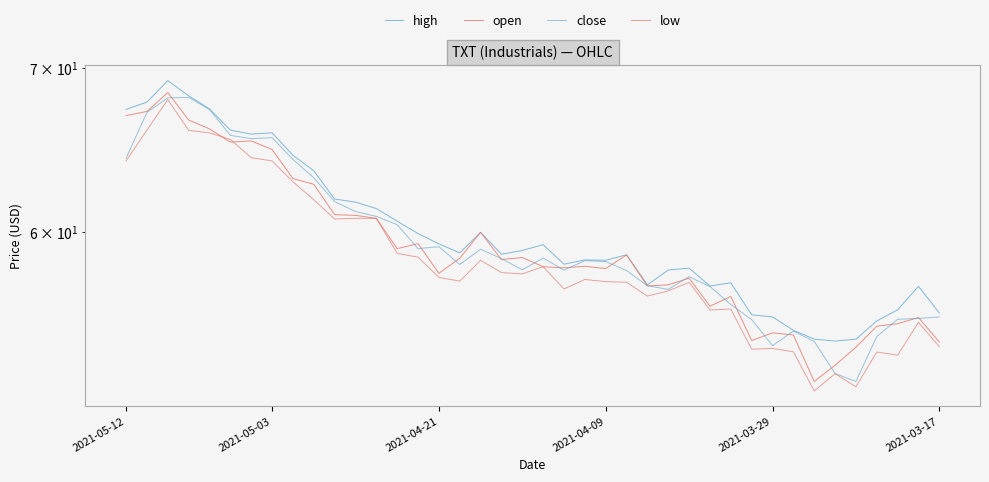

Read the close value at 36.

54.4